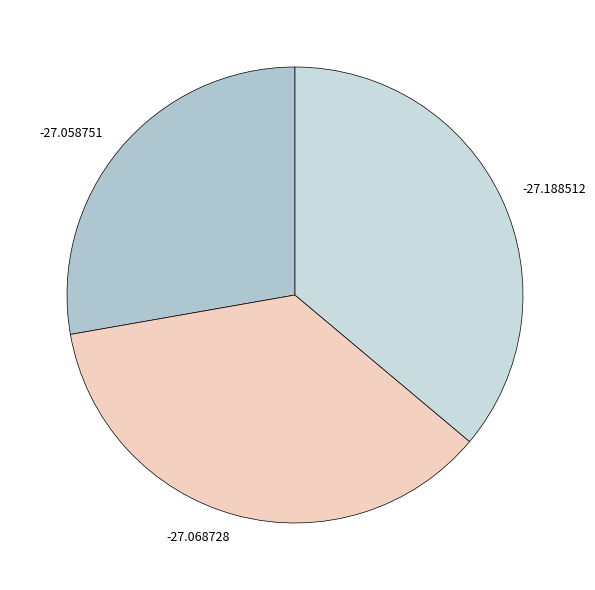

How many slices are in this pie chart?

3